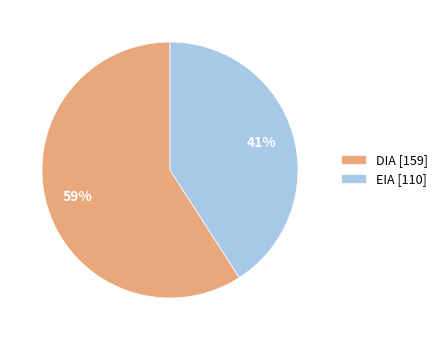

Rank the categories by value from highest to lowest.

DIA, EIA